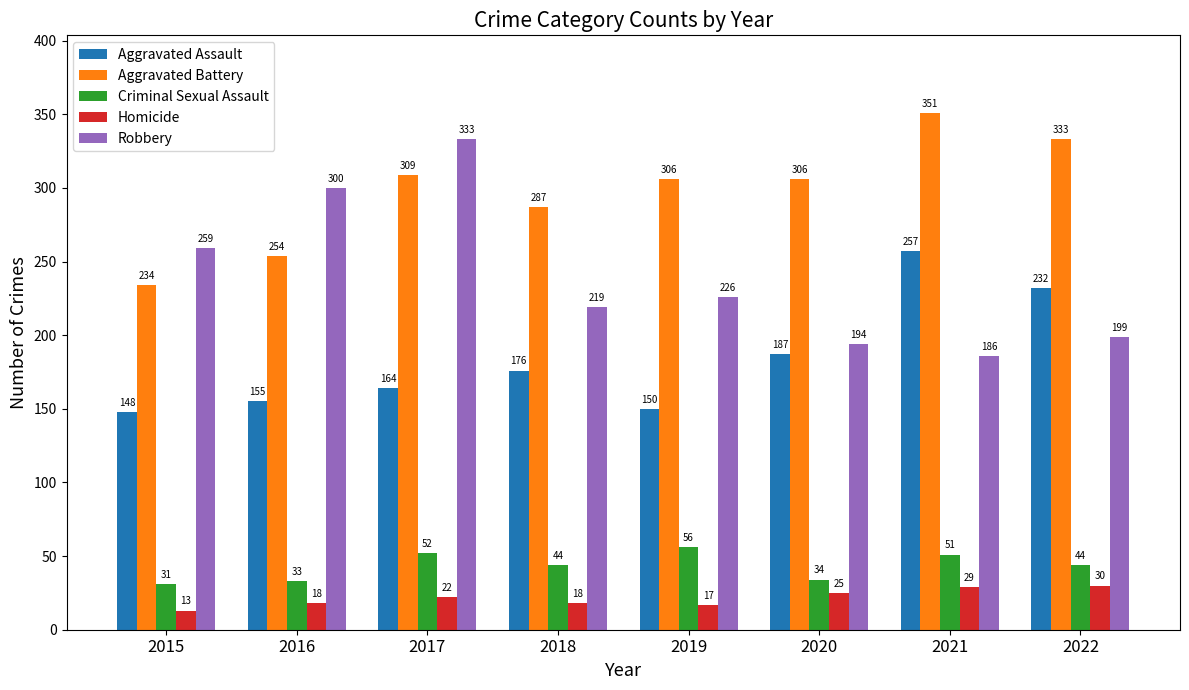

How many groups of bars are there?

8